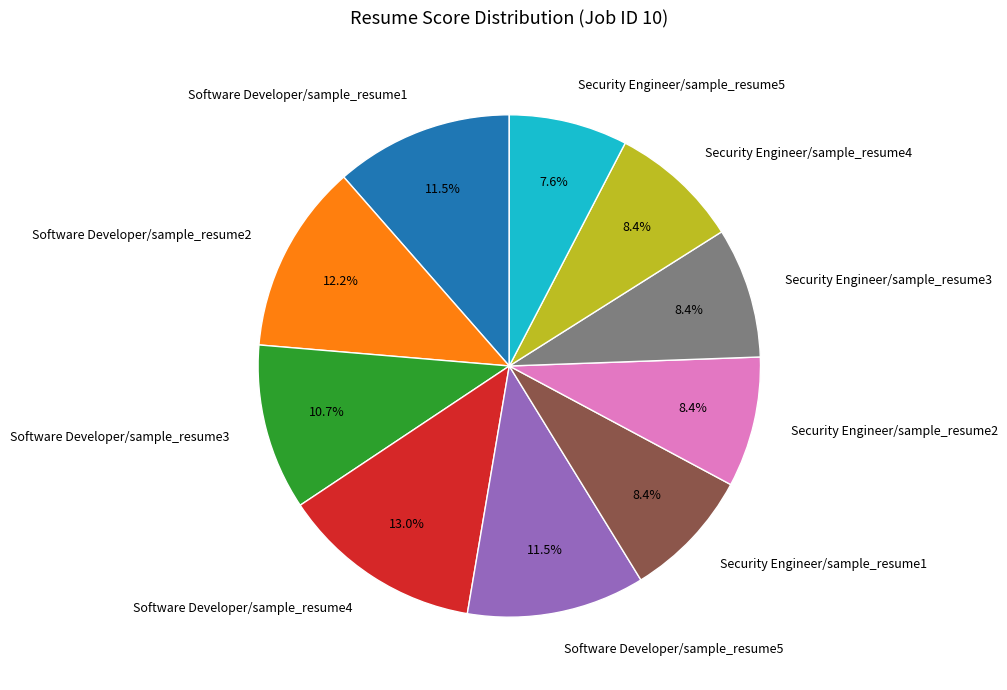

What portion of the pie excludes Software Developer/sample_resume4?

87.0%